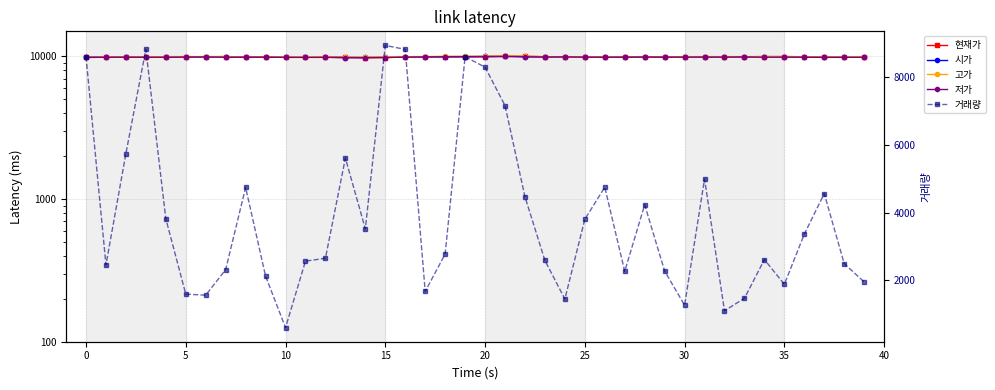

How many data points does each series have?

40